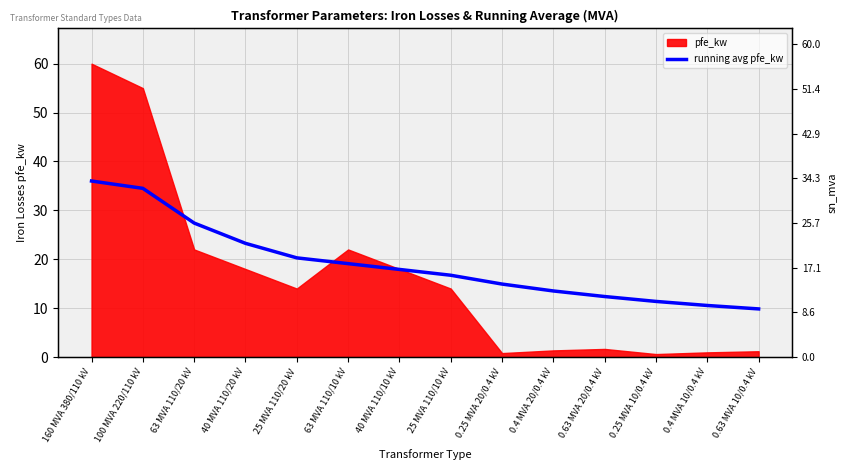

What is the label of the 3rd point from the right?

0.25 MVA 10/0.4 kV